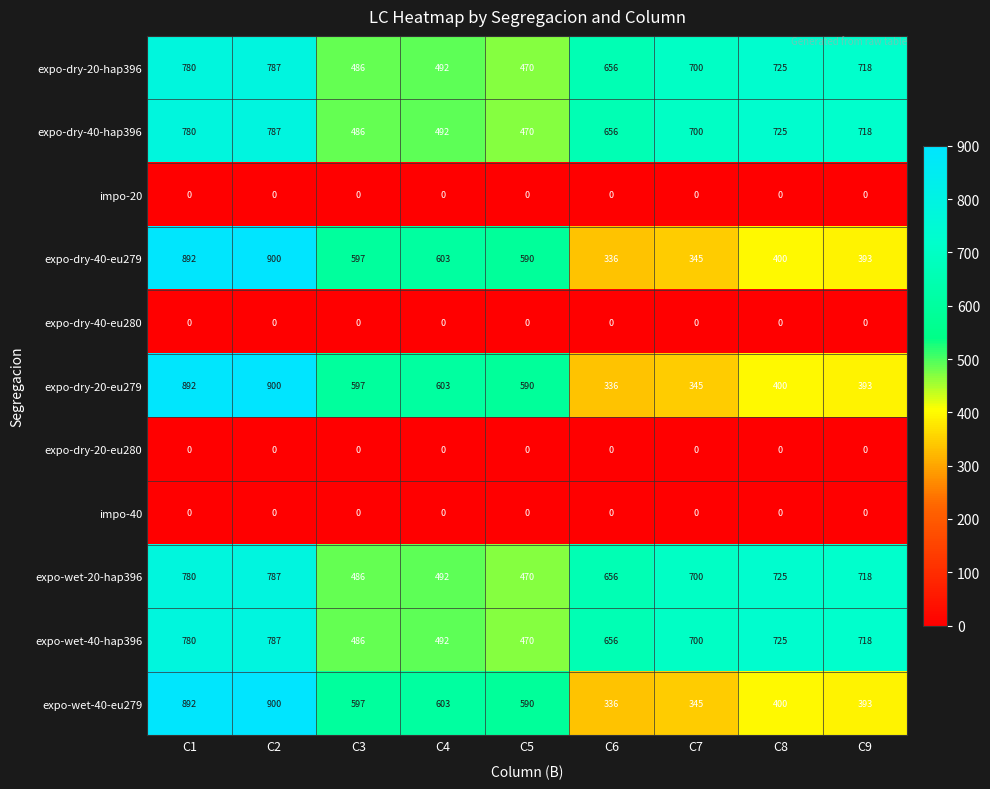

What is the greatest value displayed?

900